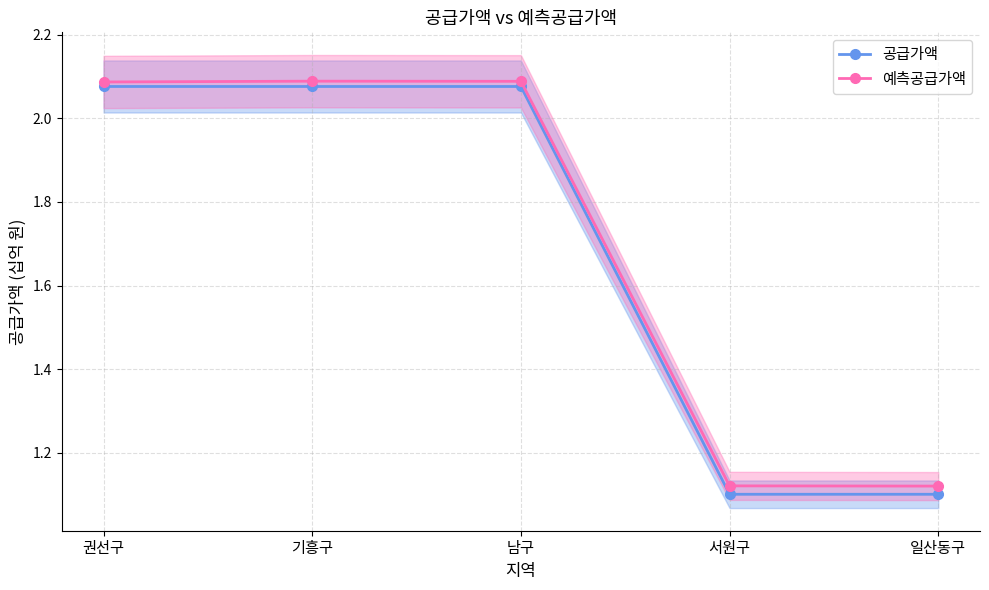

Reading left to right, extract all data points from this chart.

공급가액: 2.1	2.1	2.1	1.1	1.1
예측공급가액: 2.1	2.1	2.1	1.1	1.1